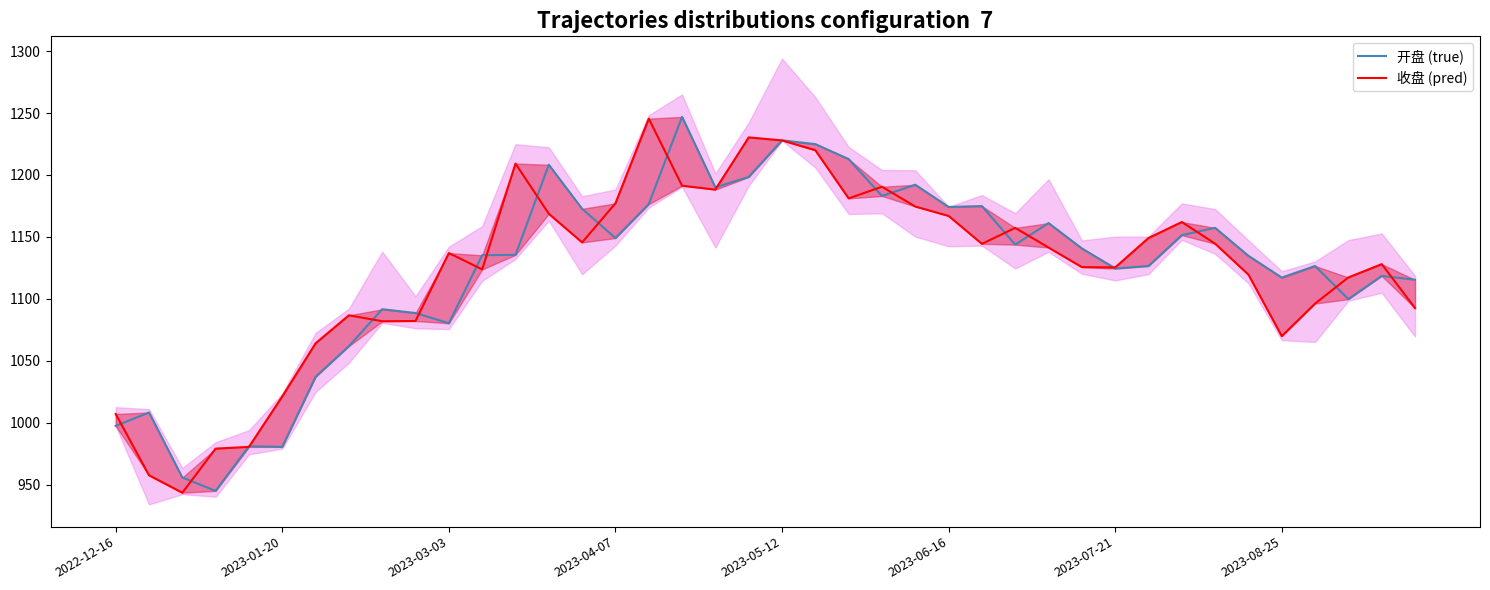

What is the difference between the maximum and minimum values in the 开盘 (true) series?

301.7